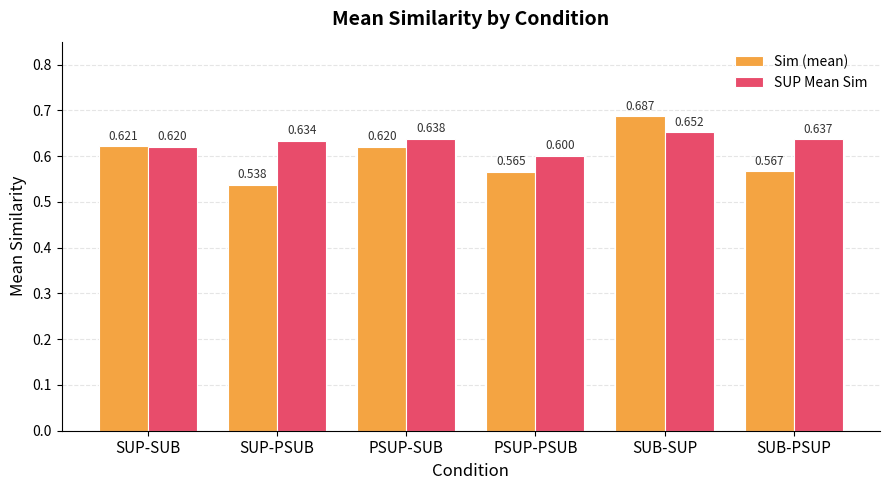

How many bars are there in each group?

2